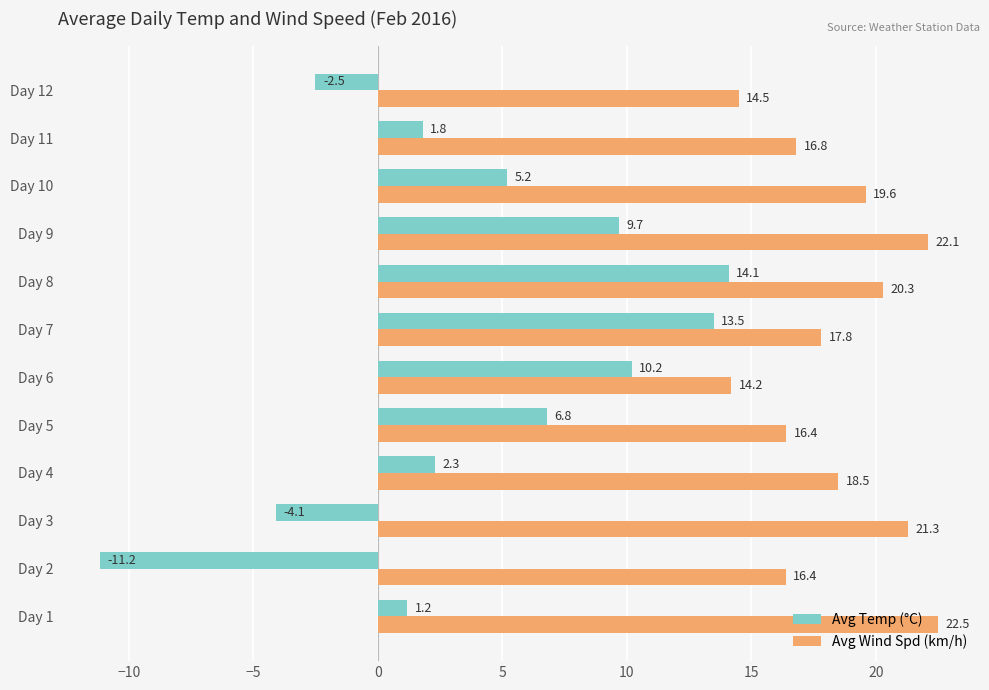

How many values in the Avg Temp (°C) series exceed 5?

6